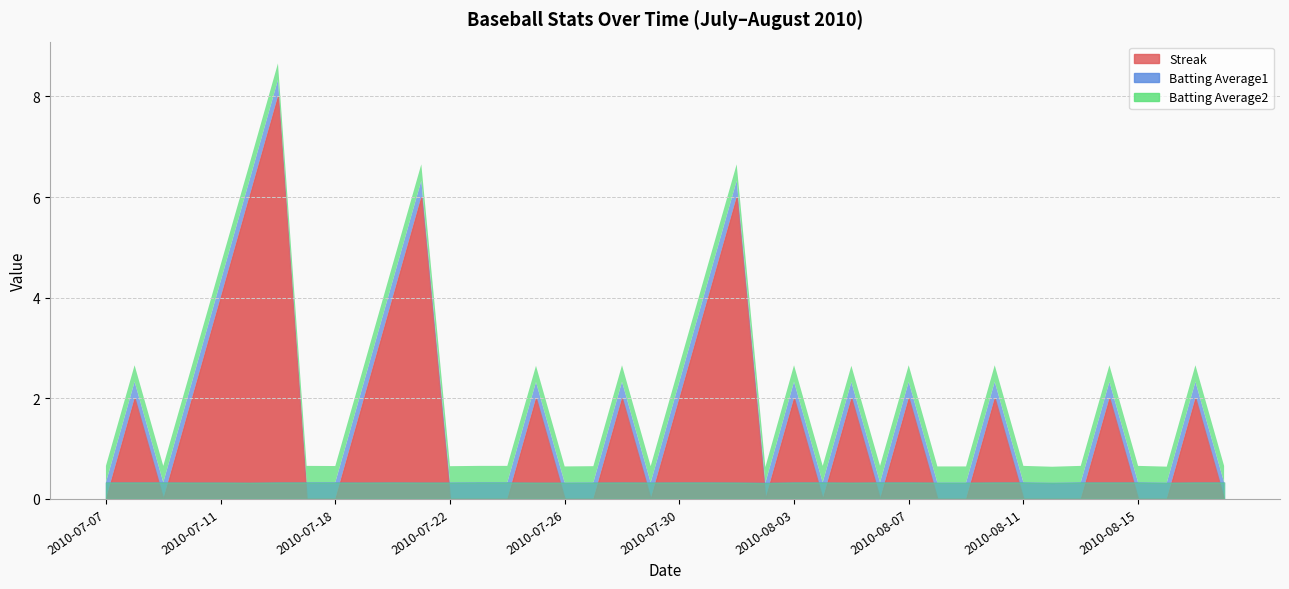

True or false: Streak has more than 0 points higher than both neighbors.

True